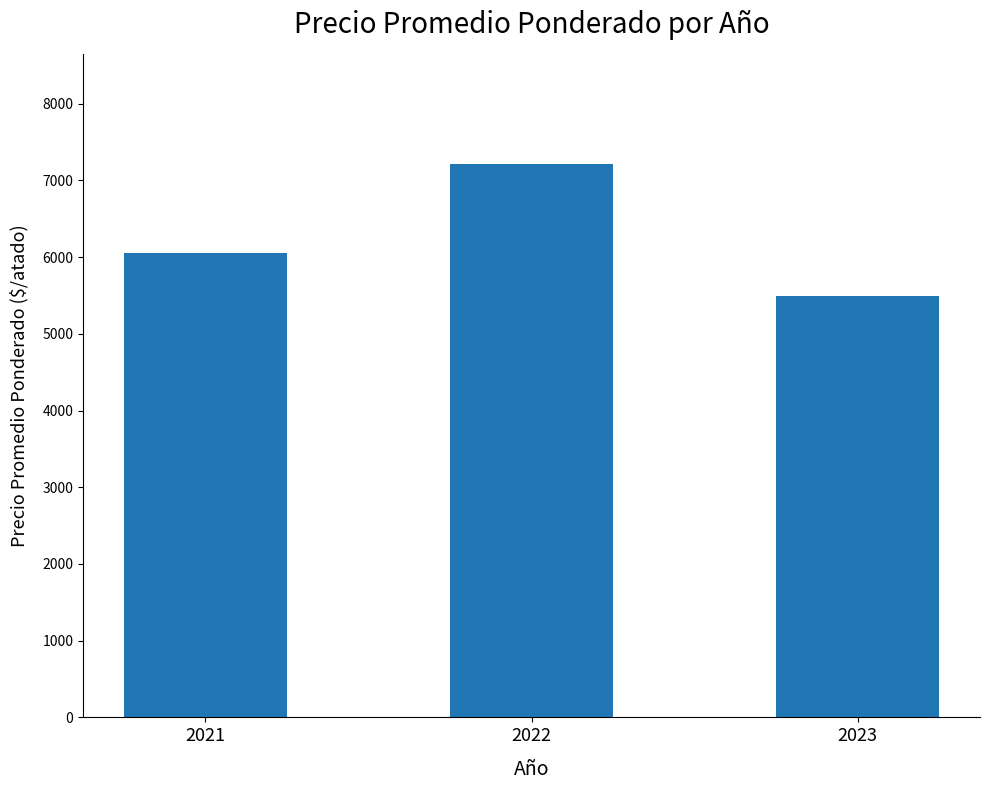

What value does the data have at 2021, to the nearest 50?

6050